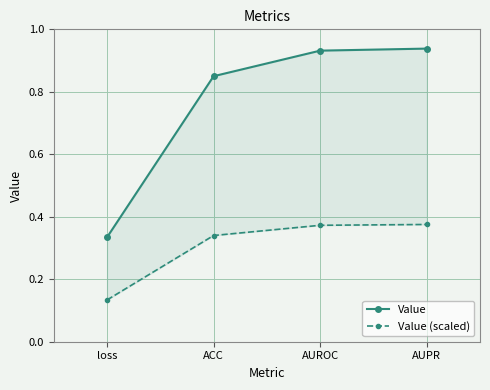

What position from the right is ACC?

3